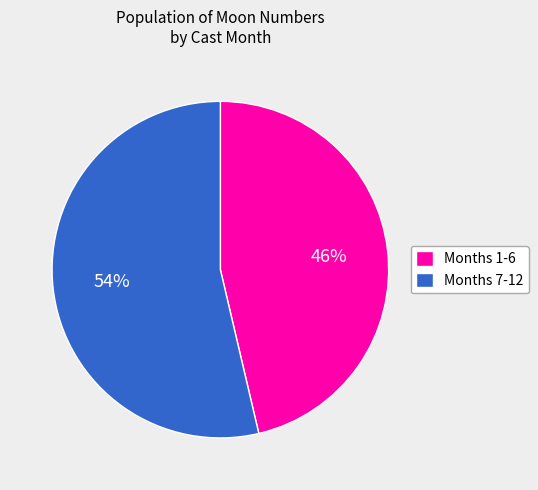

To the nearest percent, what percentage of the pie is Months 1-6?

46%